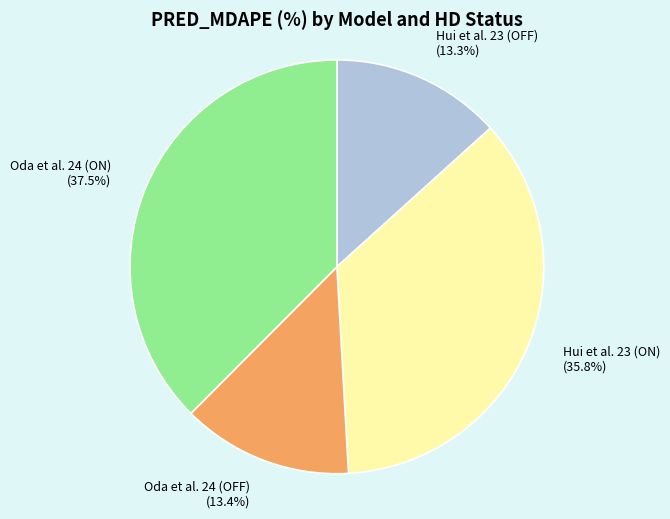

Approximately how many times larger is the value at Hui et al. 23 (OFF) compared to Oda et al. 24 (ON)?

0.4